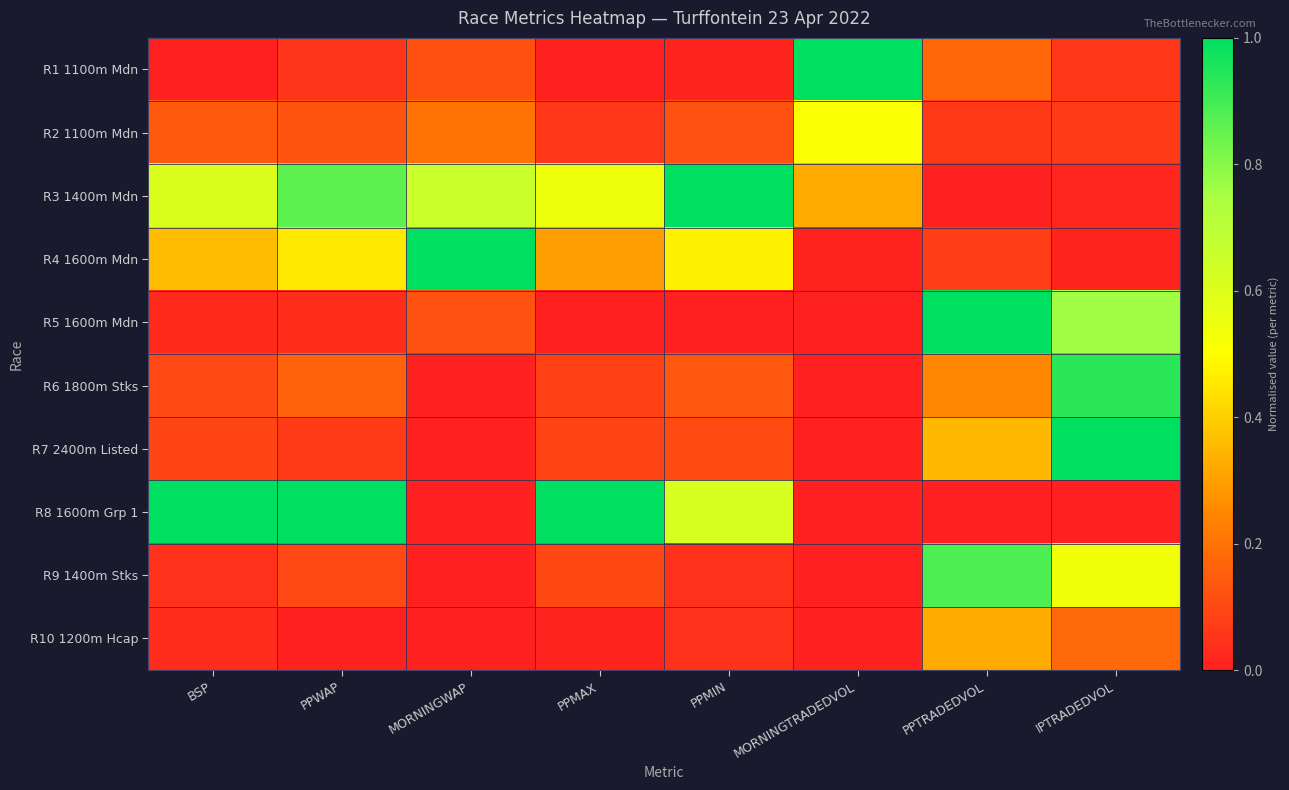

What is the maximum value shown in the chart?

1.0